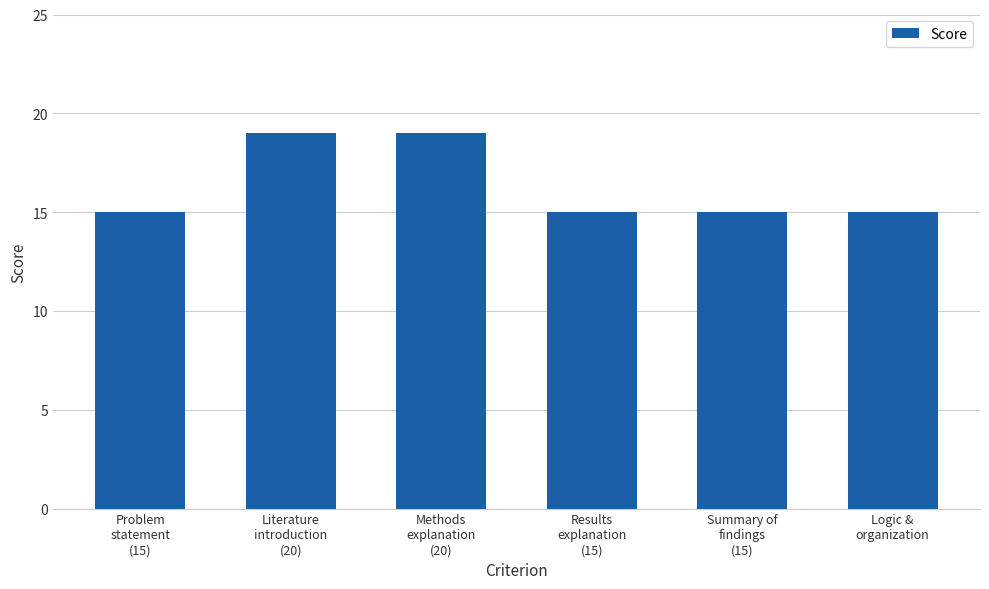

What is the label of the 4th bar from the left?

Results
explanation
(15)